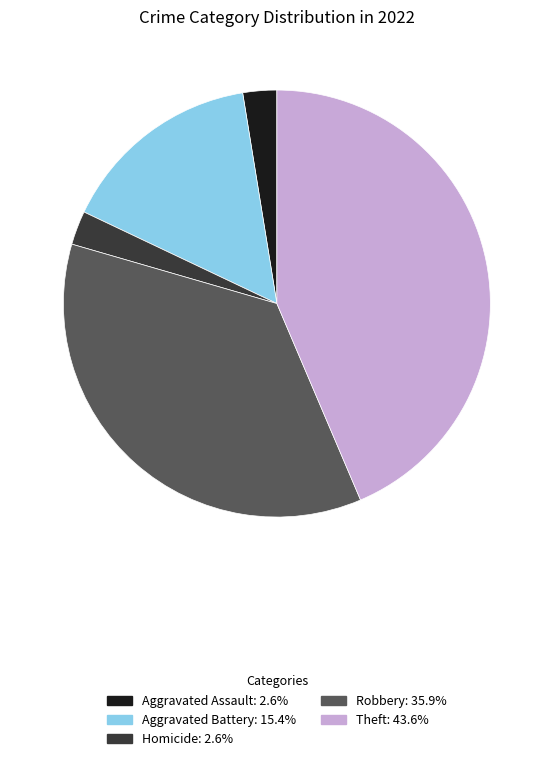

Does Aggravated Assault: 2.6% represent more than half of the total?

No